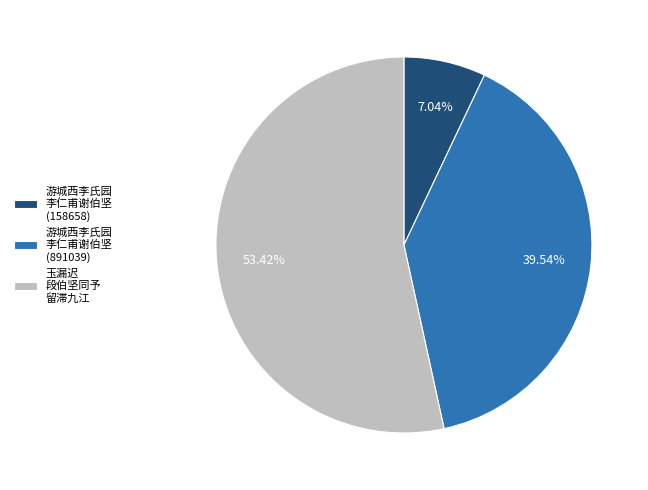

Between 游城西李氏园 李仁甫谢伯坚 (158658) and 游城西李氏园 李仁甫谢伯坚 (891039), which is larger?

游城西李氏园 李仁甫谢伯坚 (891039)